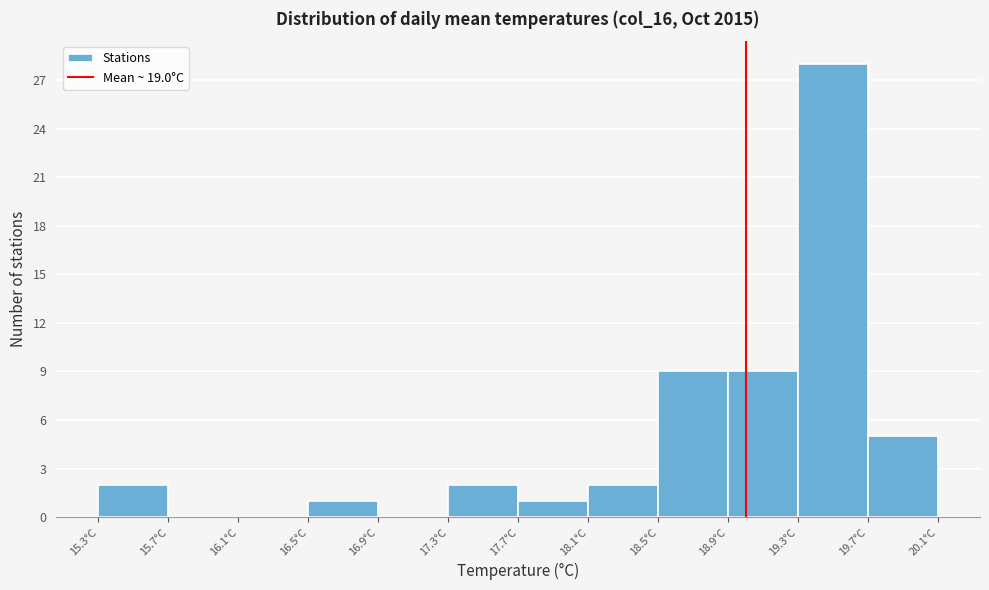

Reading left to right, list every bar in this chart as the range it spans on the x-axis followed by its height. The values are not printed on the chart, so give them approximately, as read against the axis.

15.3 to 15.7: 2
15.7 to 16.1: 0
16.1 to 16.5: 0
16.5 to 16.9: 1
16.9 to 17.3: 0
17.3 to 17.7: 2
17.7 to 18.1: 1
18.1 to 18.5: 2
18.5 to 18.9: 9
18.9 to 19.3: 9
19.3 to 19.7: 28
19.7 to 20.1: 5